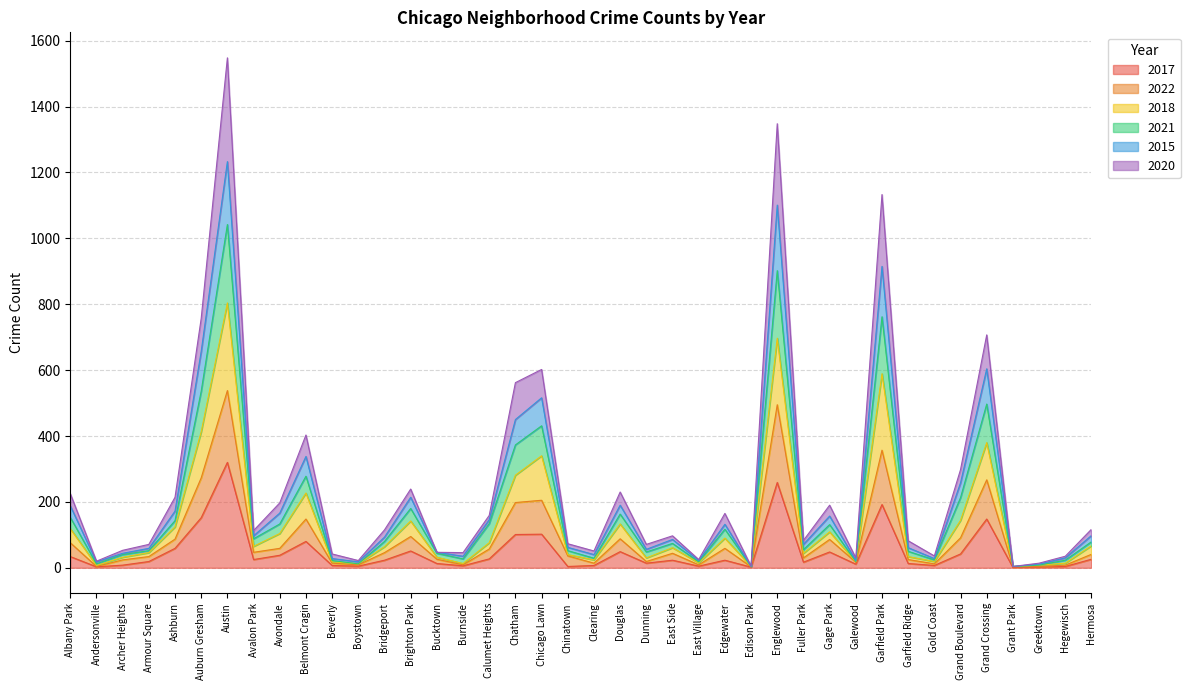

The 2018 series shows 329 at Belmont Cragin. True or false?

False